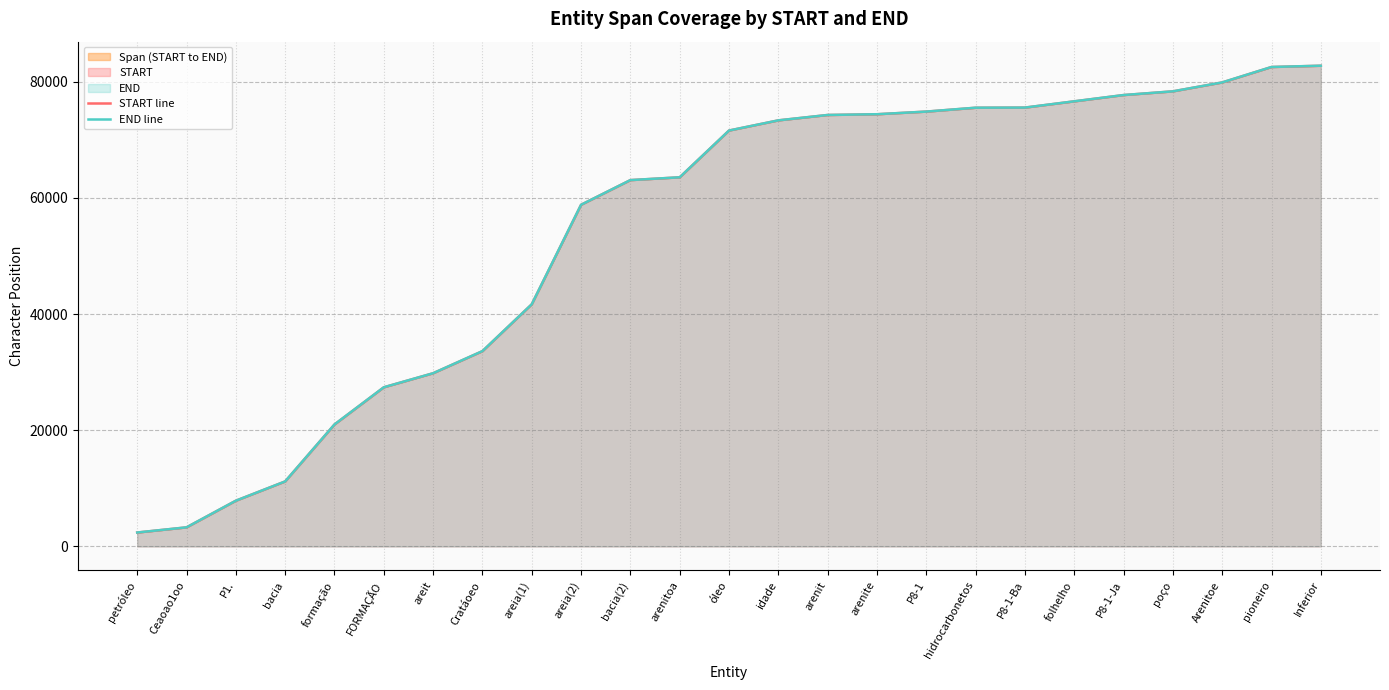

Which series has the largest range (max minus min)?

START line